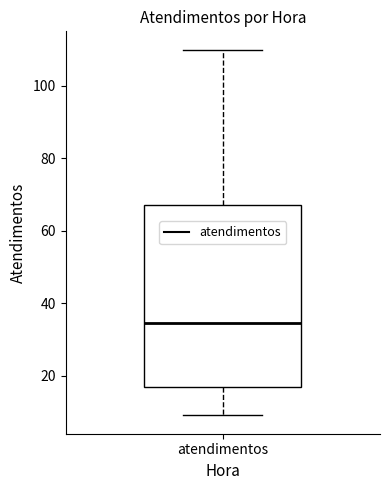

Transcribe this box plot: give where the median line is, the range the box spans, and where the two whiskers end, as read against the y-axis. The values are not printed on the chart, so give them approximately, as read against the axis.

median 34, box 16 to 68, whiskers 10 to 110